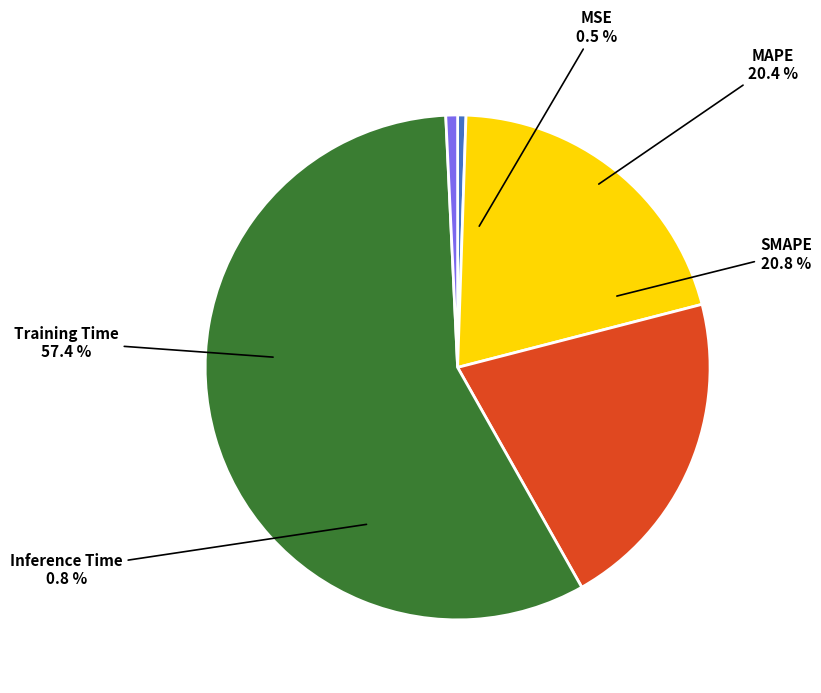

True or false: SMAPE accounts for 21% of the total.

True